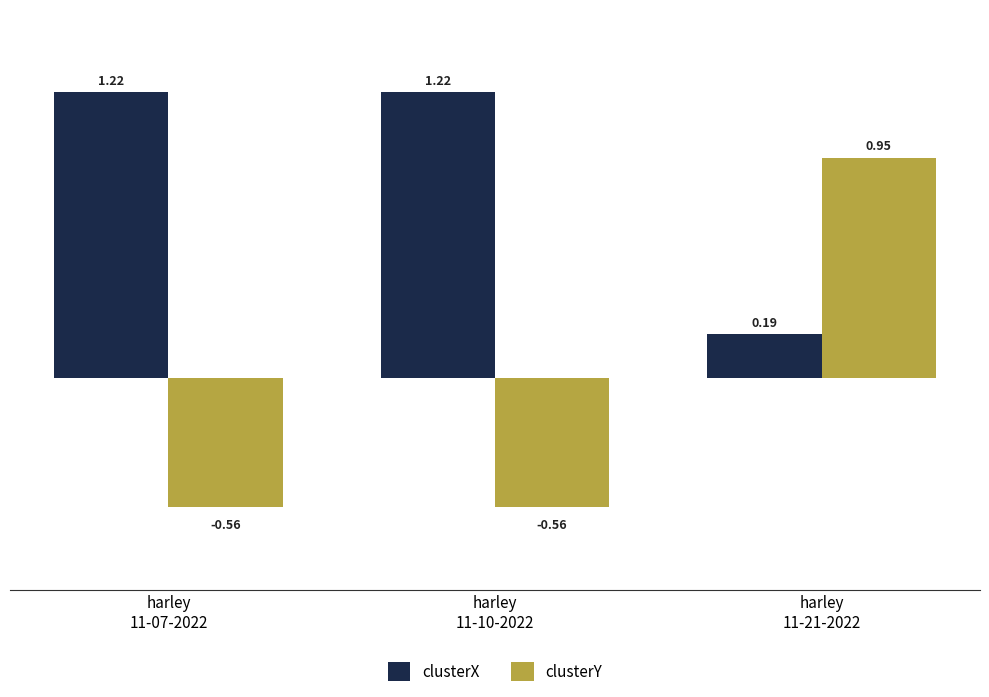

What is the difference between the maximum and minimum values in the clusterY series?

1.5